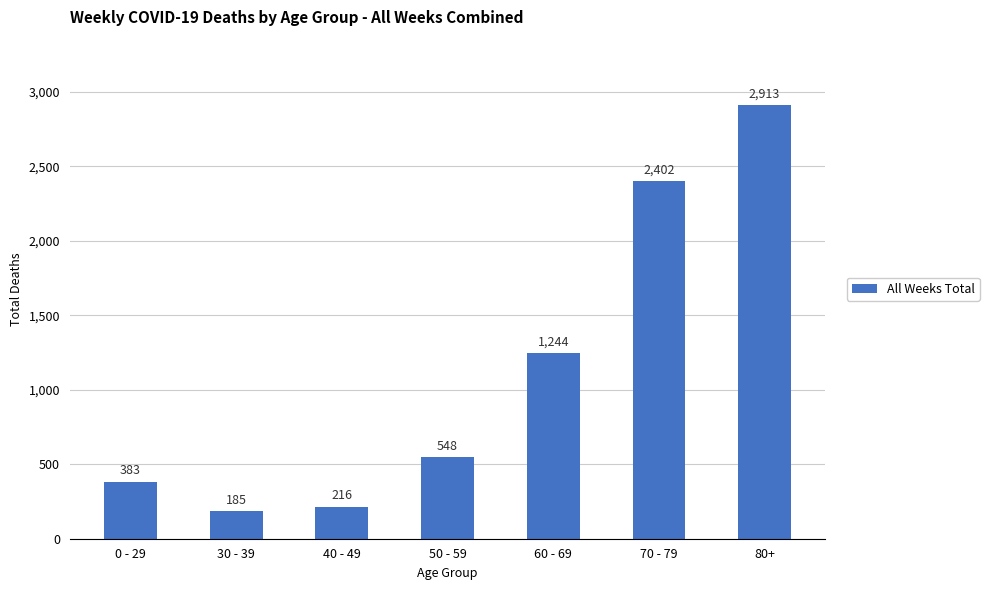

Count the number of data series in this chart.

1